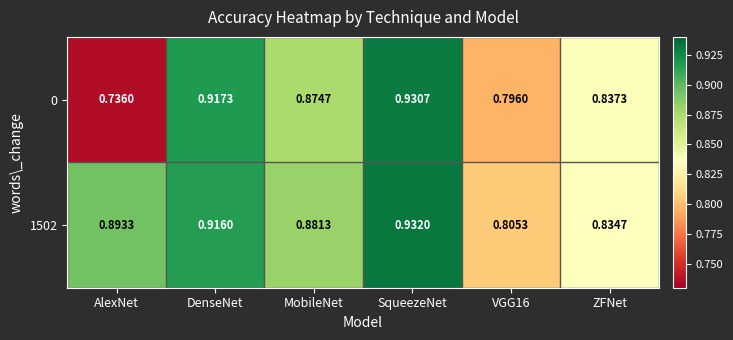

What is the spread (max minus min) of values at AlexNet?

0.2